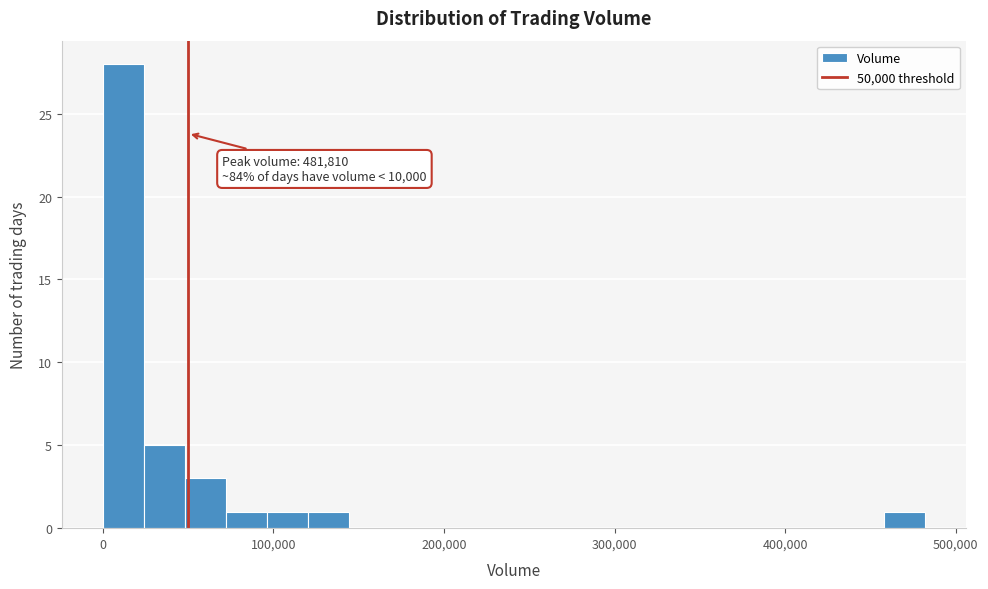

Around what value on the x-axis is the tallest bar? Give the approximate position of its centre, as read against the axis.

10000